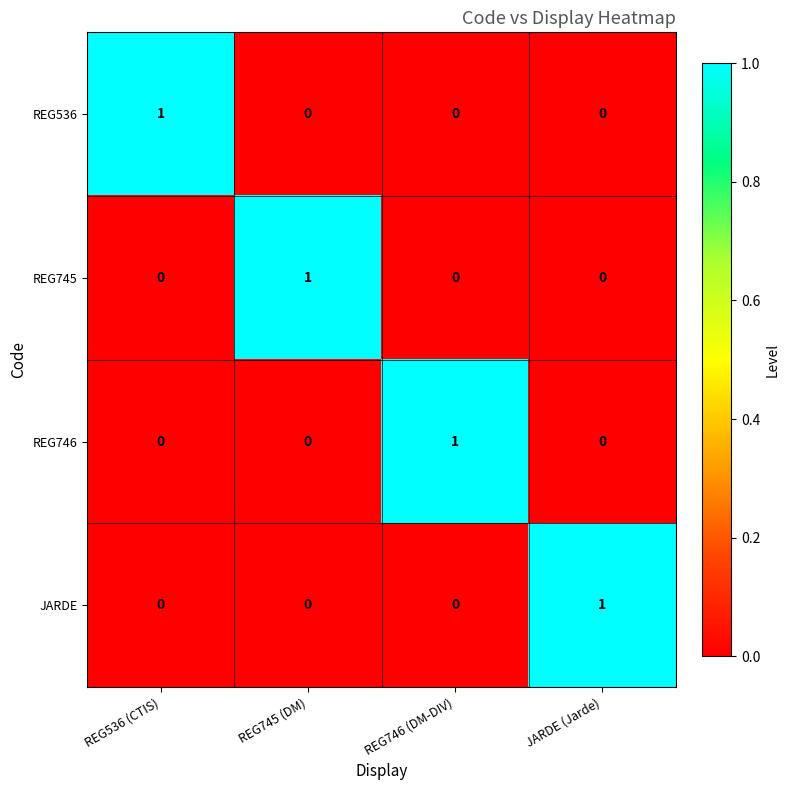

Which category has the highest value in the REG746 series?

REG746 (DM-DIV)